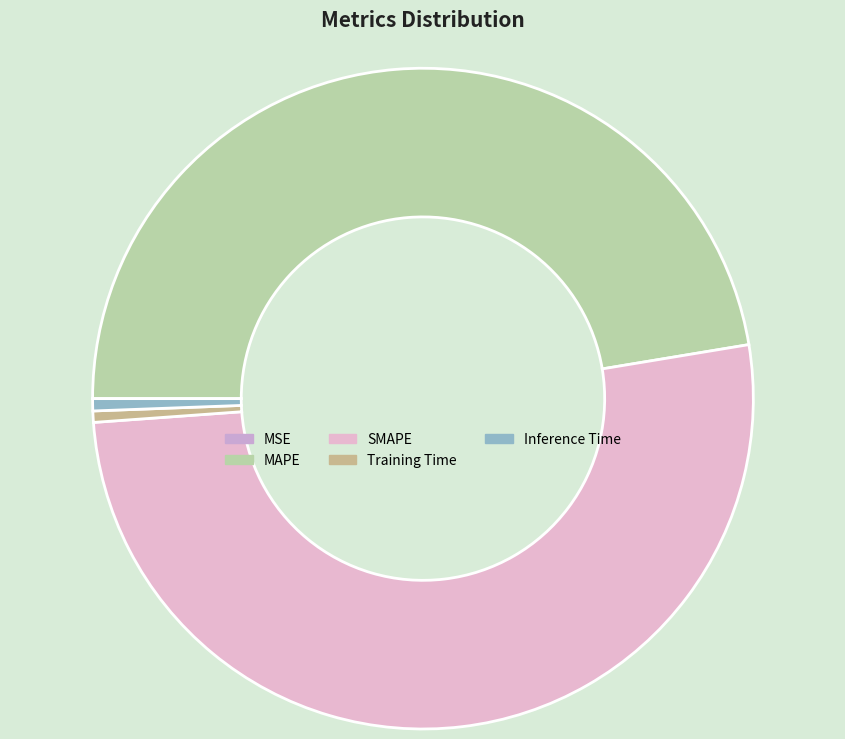

Between MAPE and SMAPE, which is larger?

SMAPE